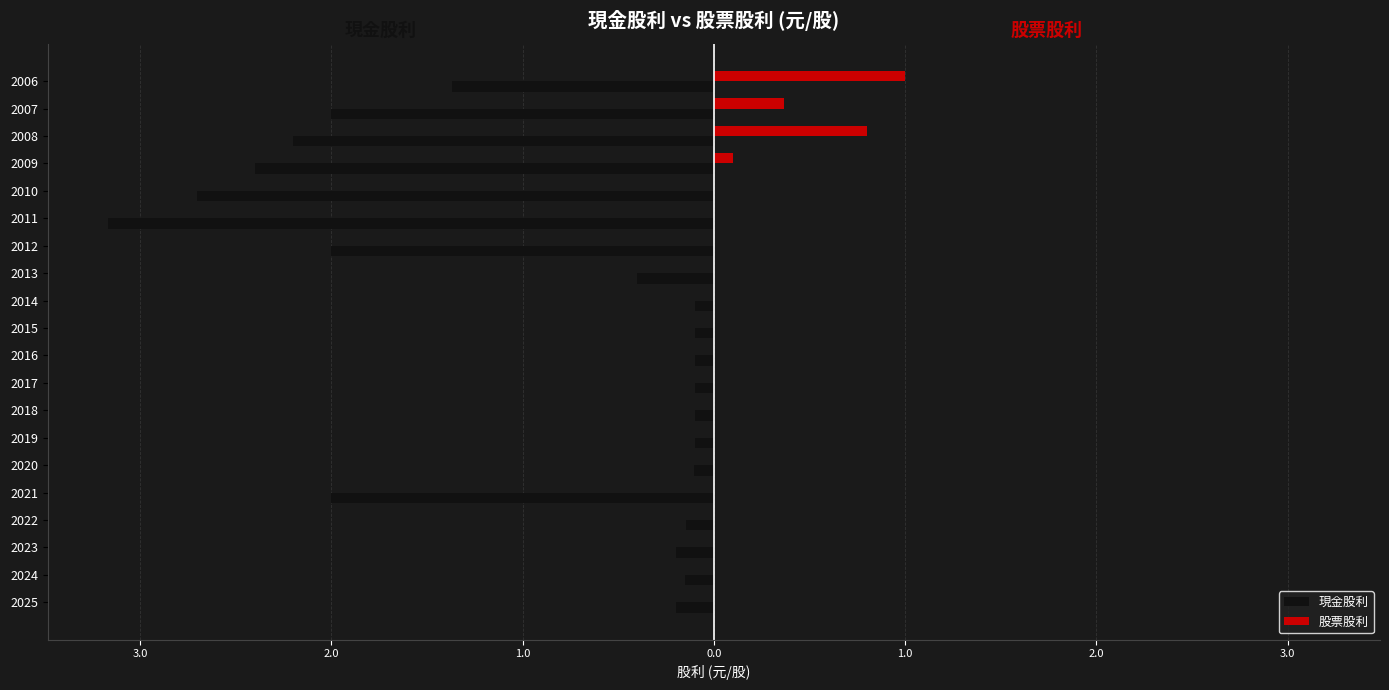

What are all the series names shown in the legend?

現金股利, 股票股利